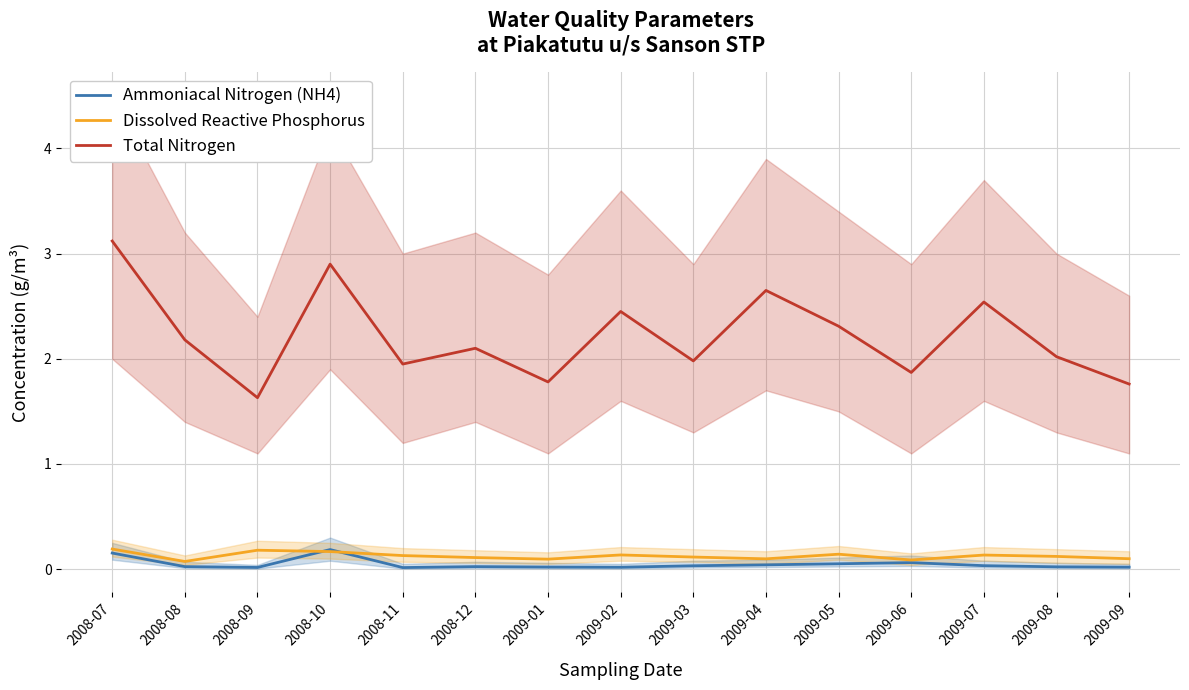

How many data points in Total Nitrogen are above 2?

9